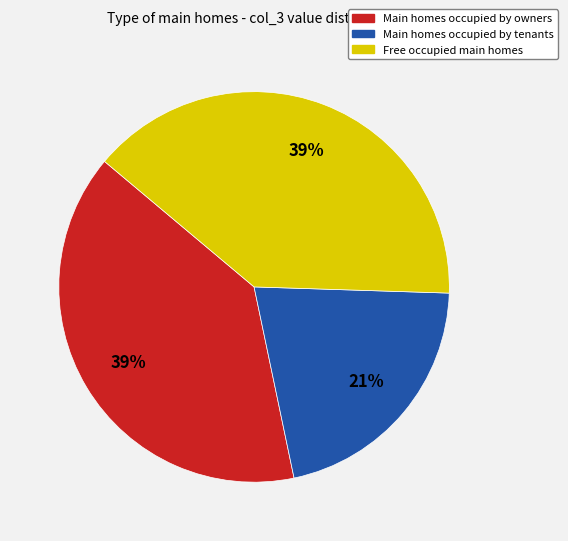

To the nearest percent, what is the average slice percentage?

33%